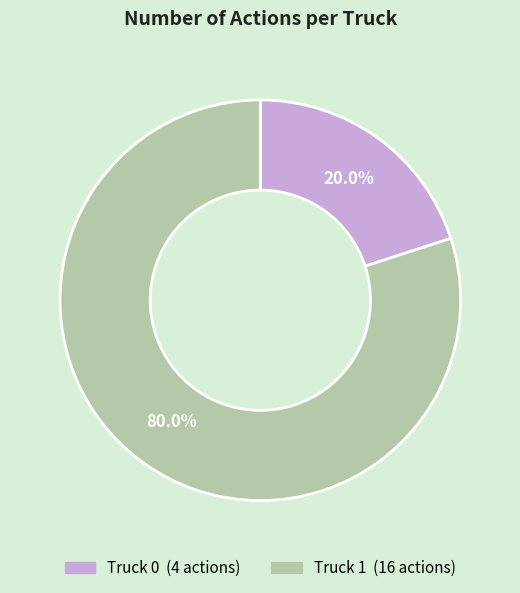

Which slice is the smallest?

Truck 0